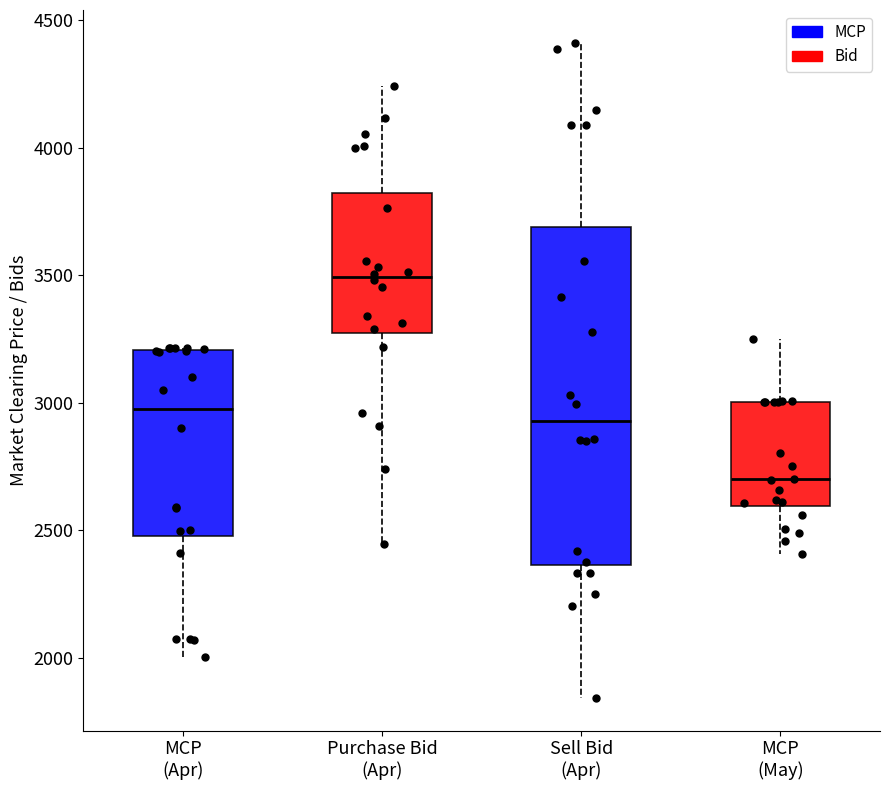

Comparing the boxes themselves (not the whiskers), which one is the tallest?

Sell Bid (Apr)